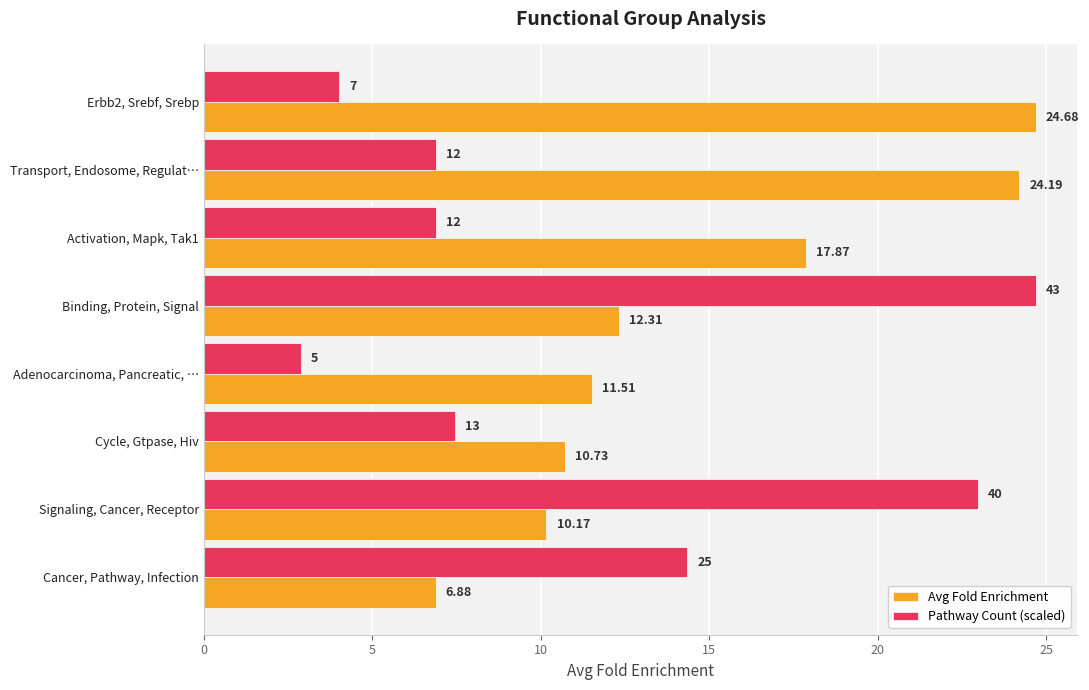

Which series has the widest spread of values?

Pathway Count (scaled)